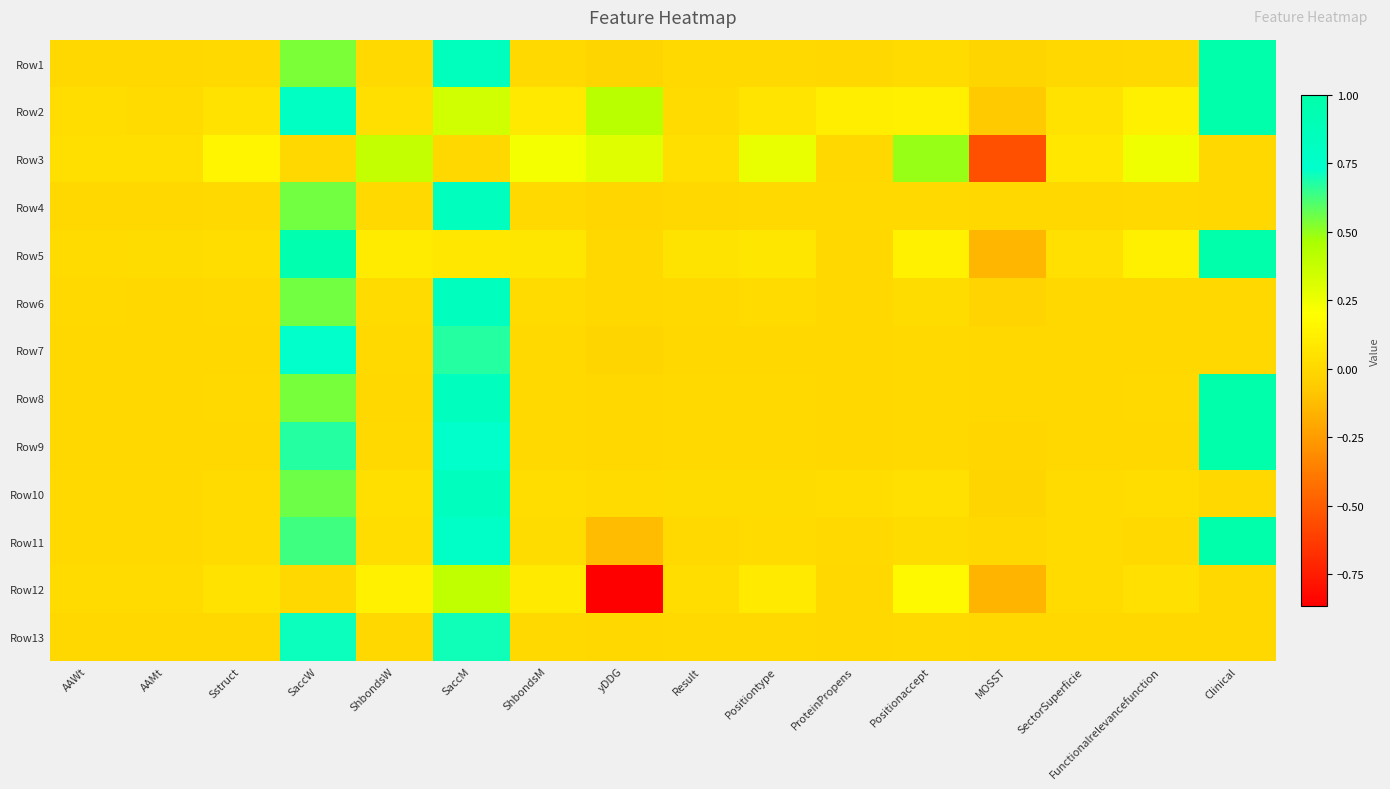

At which category is the sum across all series the highest?

SaccM